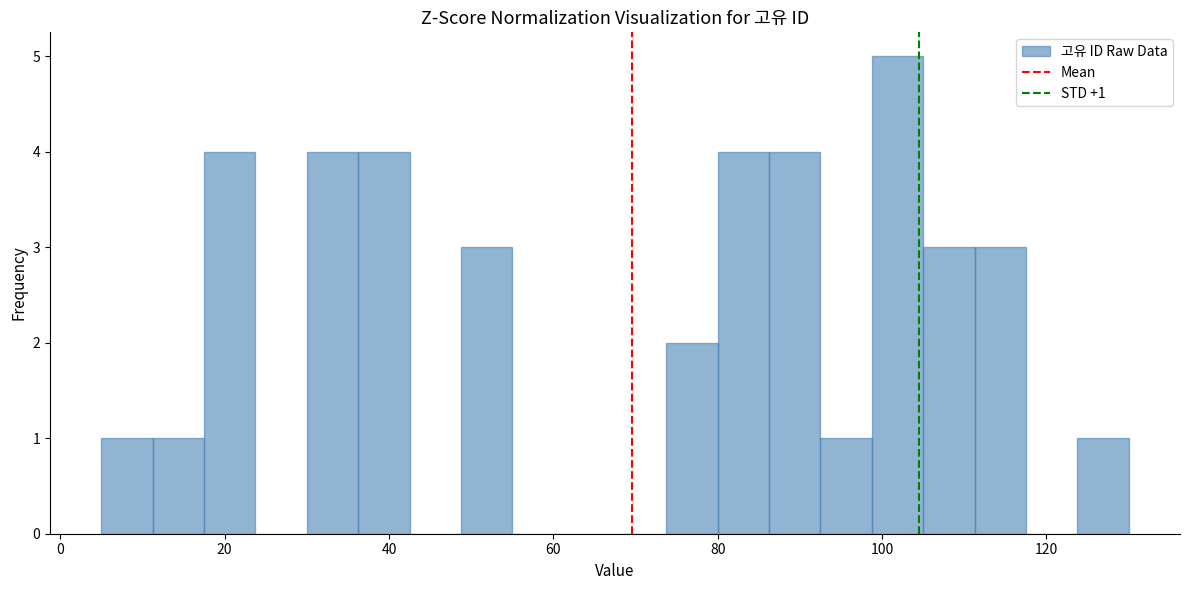

Read against the x-axis, roughly where is the centre of the tallest bar?

102